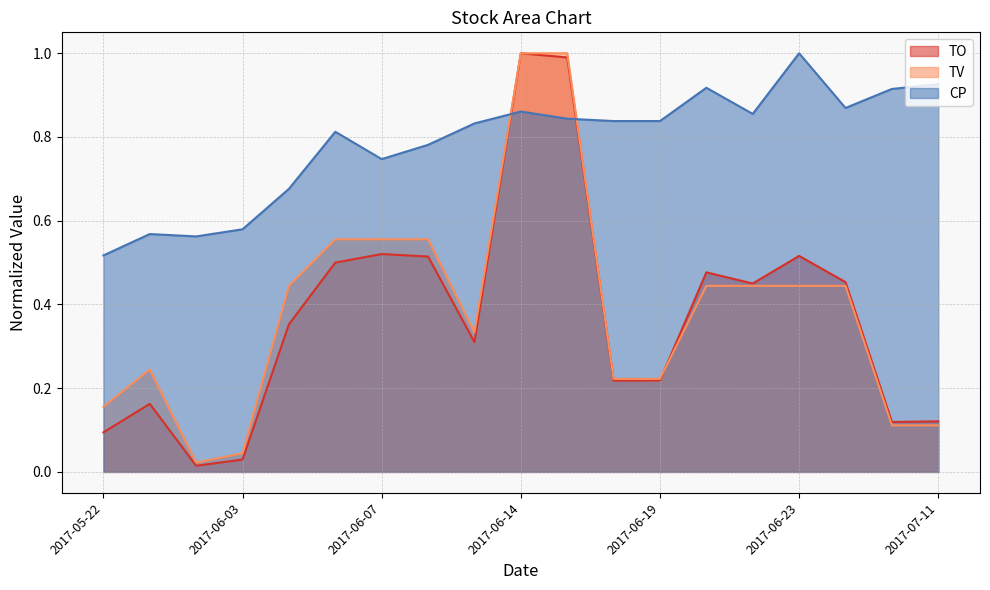

Between 2017-06-03 and 2017-06-20, which series saw the biggest shift?

TO